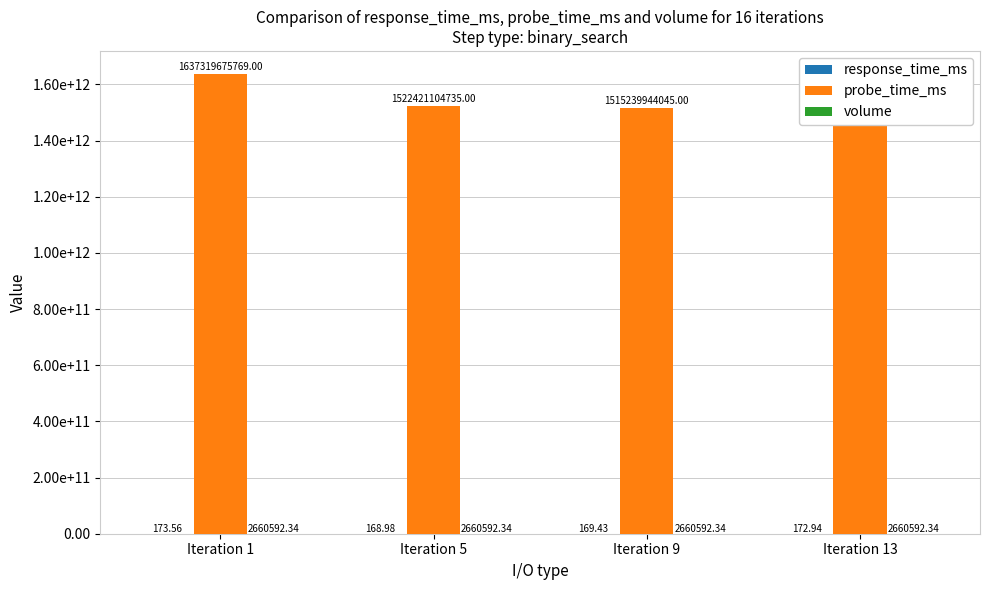

True or false: probe_time_ms has a value of 1515239944045.0 at Iteration 9.

True